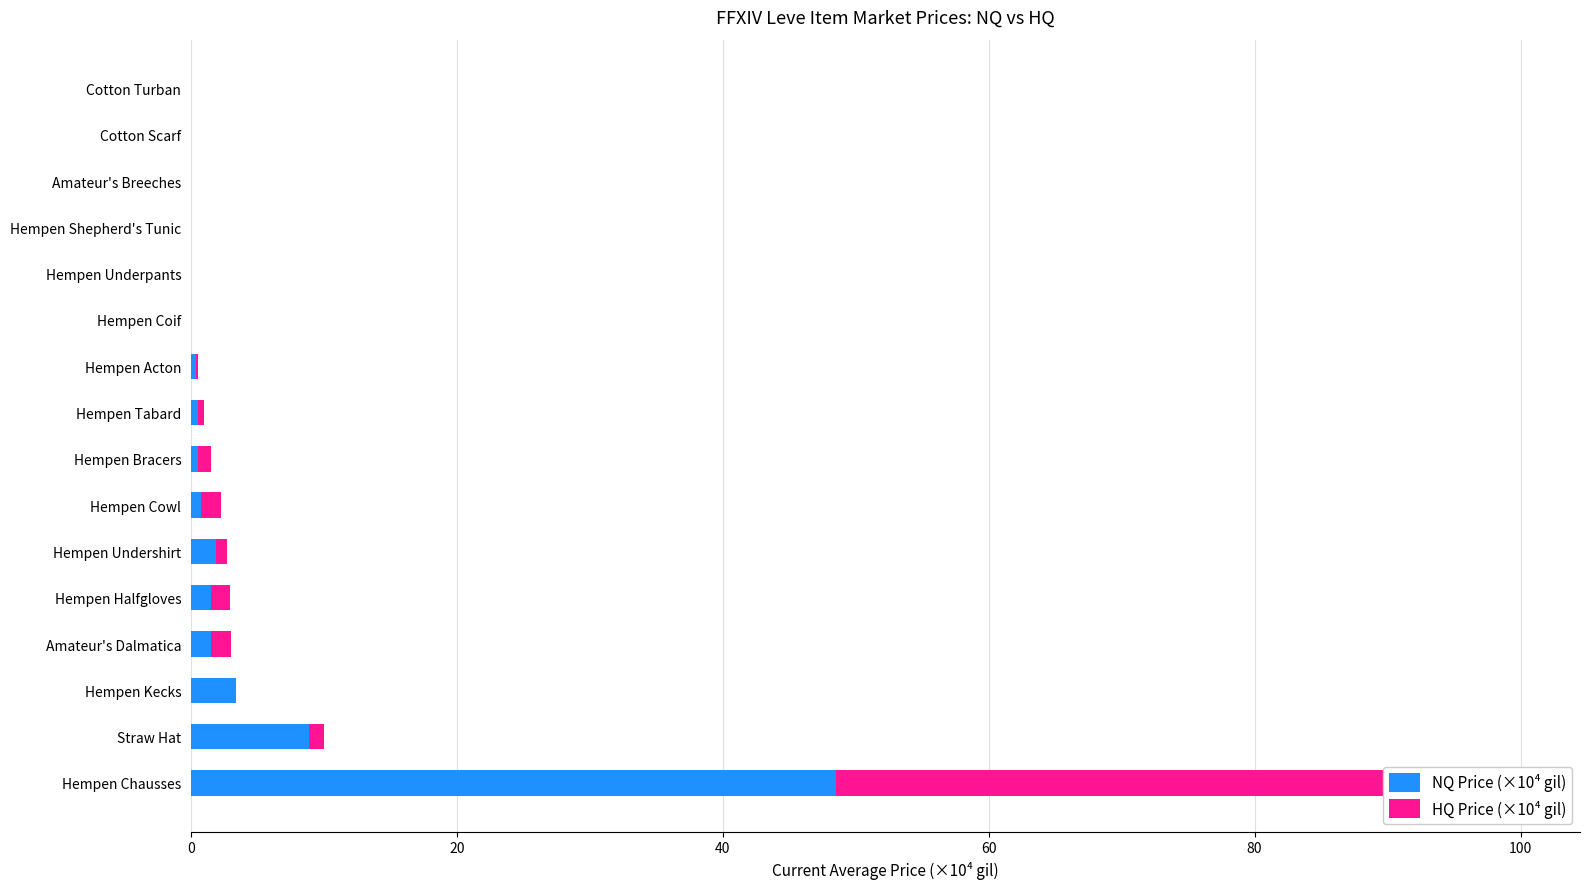

What is the difference between the second highest and second lowest values in the HQ Price (×10⁴ gil) series?

1.5